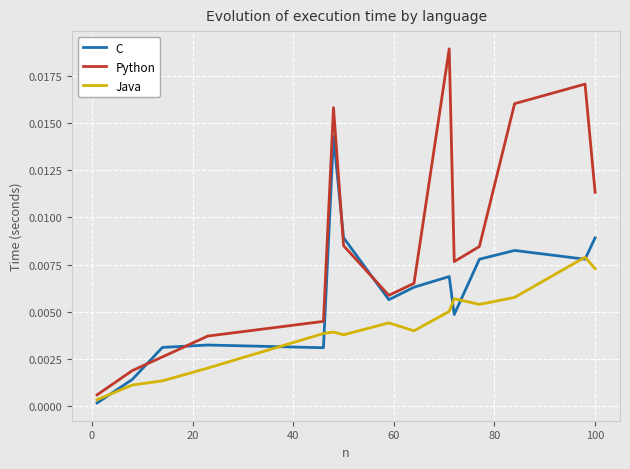

List the series in order of their overall mean, highest first.

Python, C, Java